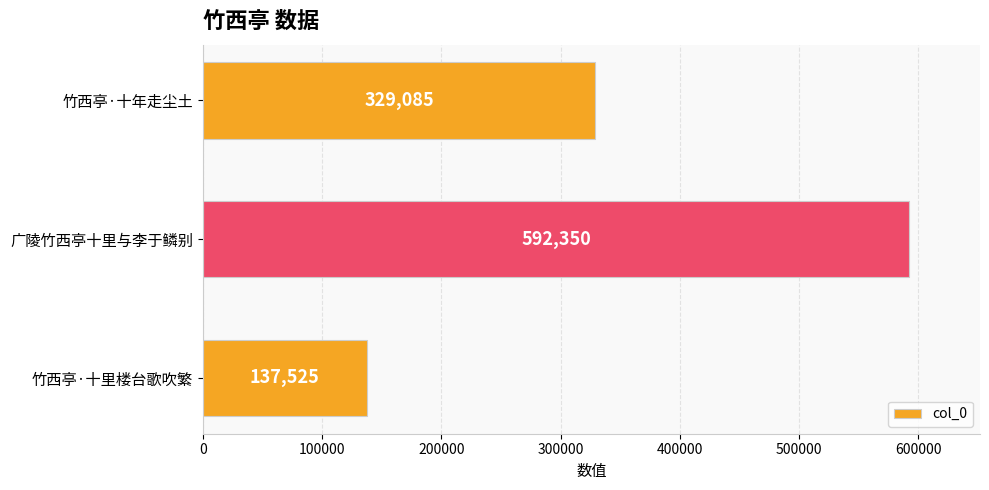

How many bars are there in total?

3